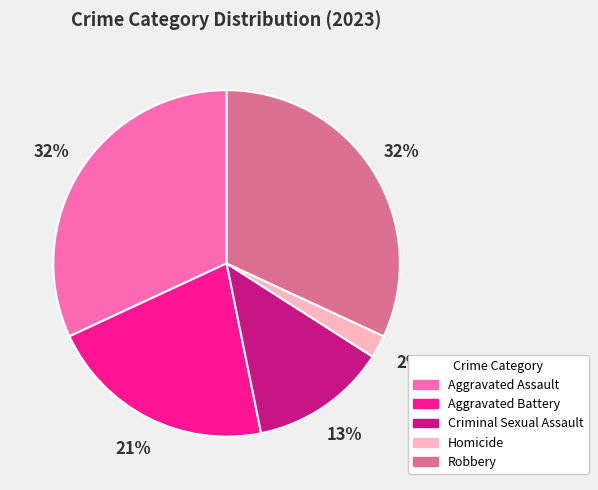

Count the number of slices in the pie.

5